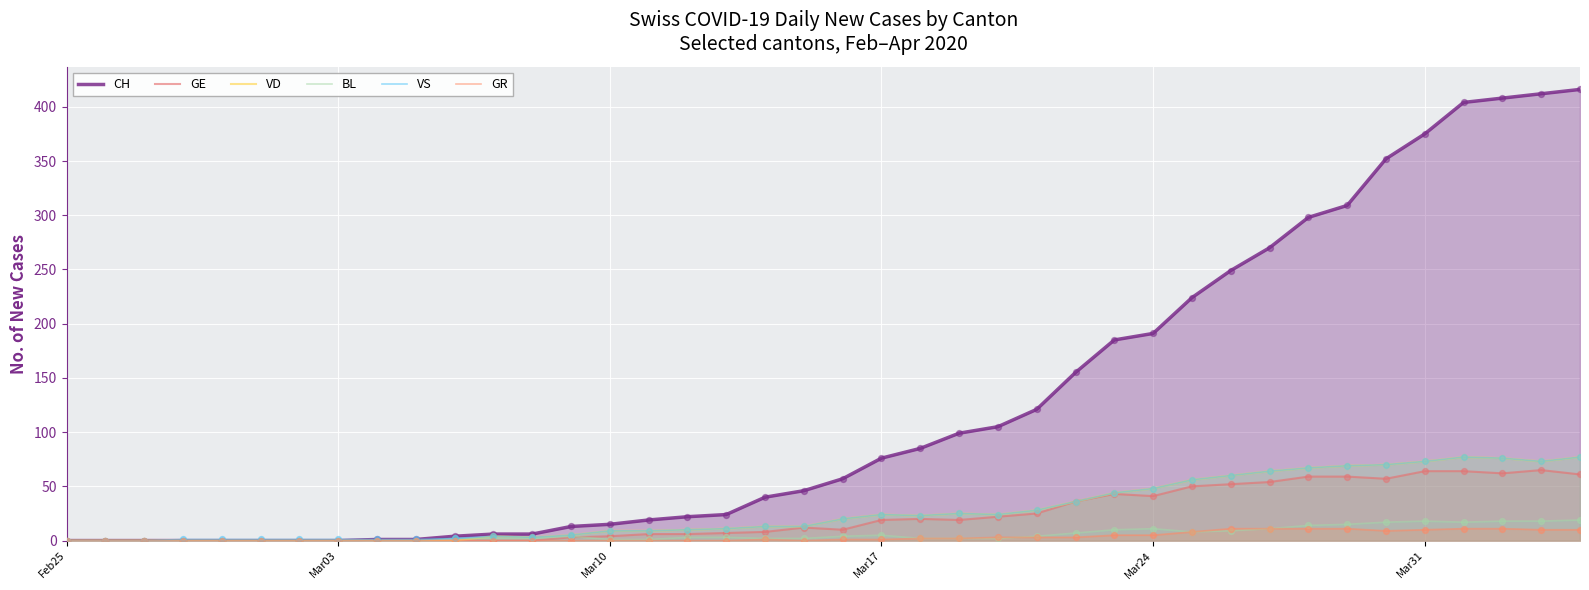

Which series reaches the maximum Y coordinate?

CH